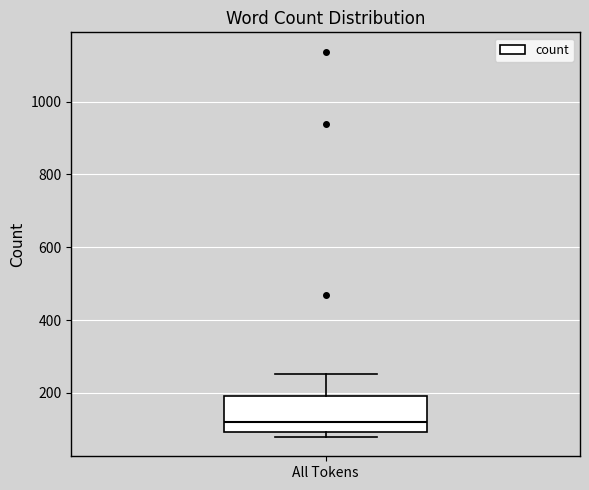

Where does the upper whisker of the box for All Tokens end on the y-axis? The values are not printed on the chart, so give them approximately, as read against the axis.

260